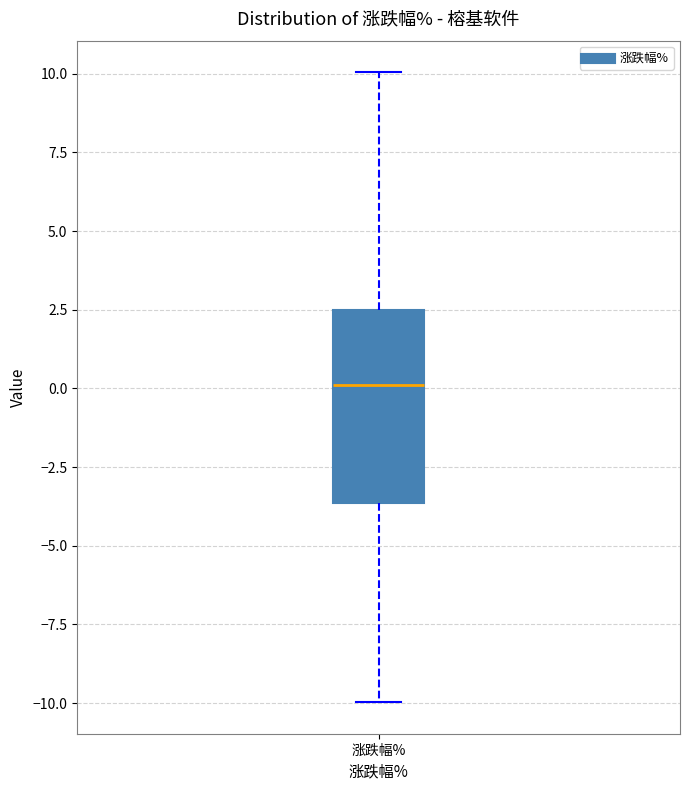

Where is the upper edge of the box for 涨跌幅% on the y-axis? The values are not printed on the chart, so give them approximately, as read against the axis.

2.5